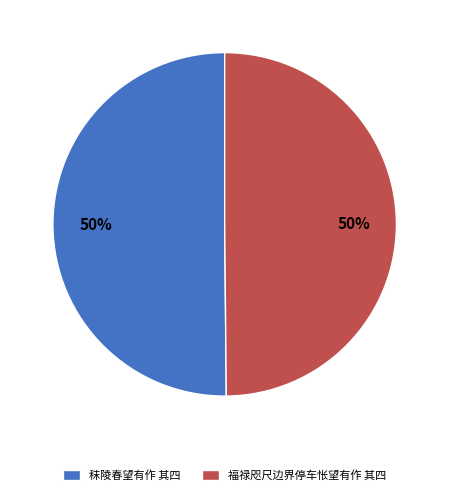

How many slices are in this pie chart?

2